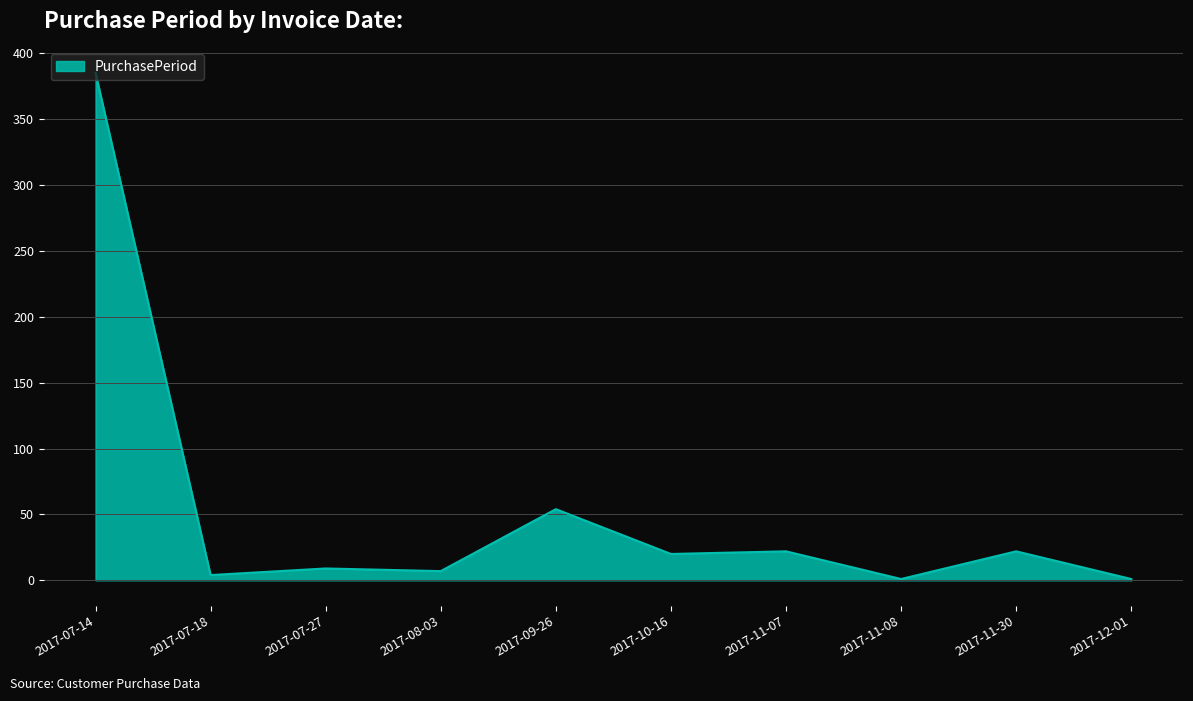

The chart shows a value of 1 at 2017-11-08. True or false?

True